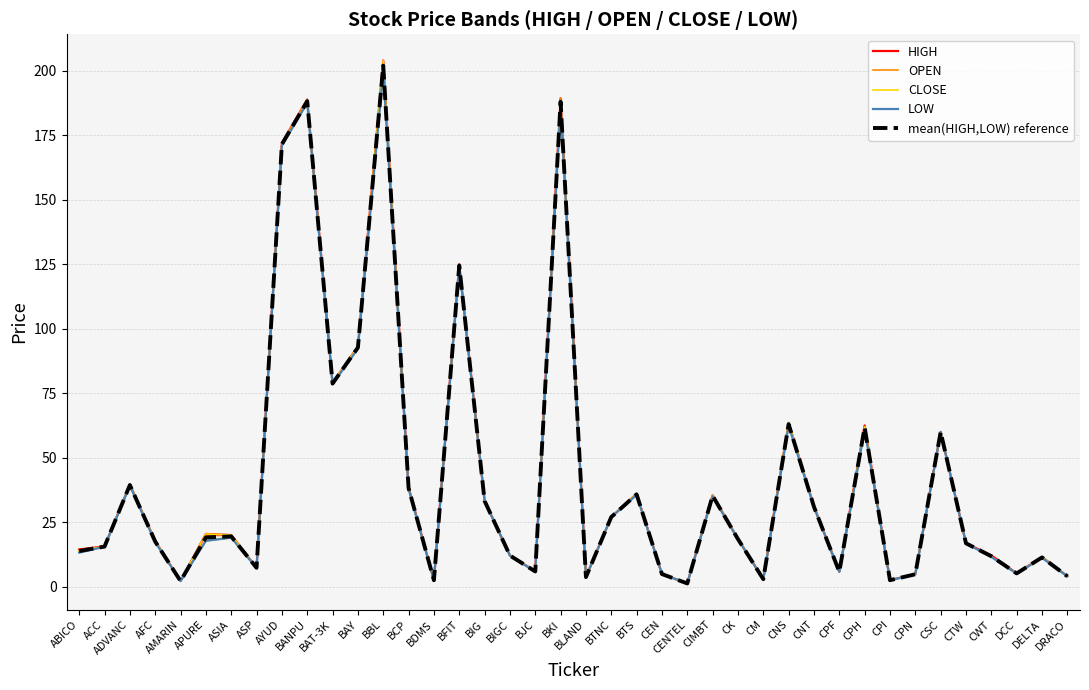

Between AFC and CK, which series saw the biggest shift?

LOW